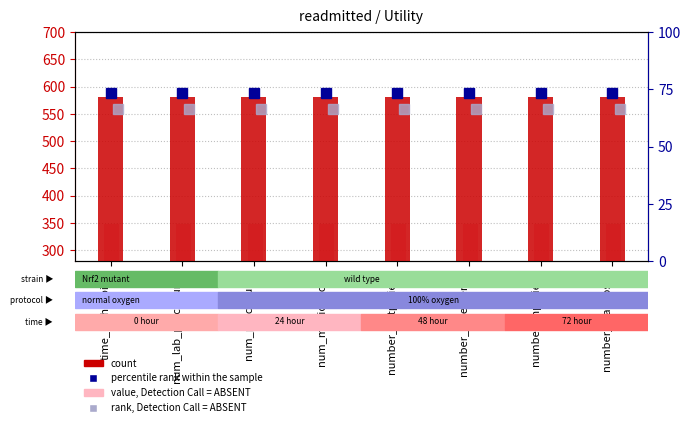

Reading right to left, transcribe all the data shown in this chart.

count: number_diagnoses=580.0	number_inpatient=580.0	number_emergency=580.0	number_outpatient=580.0	num_medications=580.0	num_procedures=580.0	num_lab_procedures=580.0	time_in_hospital=580.0
value, Detection Call = ABSENT: number_diagnoses=348.0	number_inpatient=348.0	number_emergency=348.0	number_outpatient=348.0	num_medications=348.0	num_procedures=348.0	num_lab_procedures=348.0	time_in_hospital=348.0
percentile rank within the sample: number_diagnoses=73.6	number_inpatient=73.6	number_emergency=73.6	number_outpatient=73.6	num_medications=73.6	num_procedures=73.6	num_lab_procedures=73.6	time_in_hospital=73.6
rank, Detection Call = ABSENT: number_diagnoses=66.2	number_inpatient=66.2	number_emergency=66.2	number_outpatient=66.2	num_medications=66.2	num_procedures=66.2	num_lab_procedures=66.2	time_in_hospital=66.2